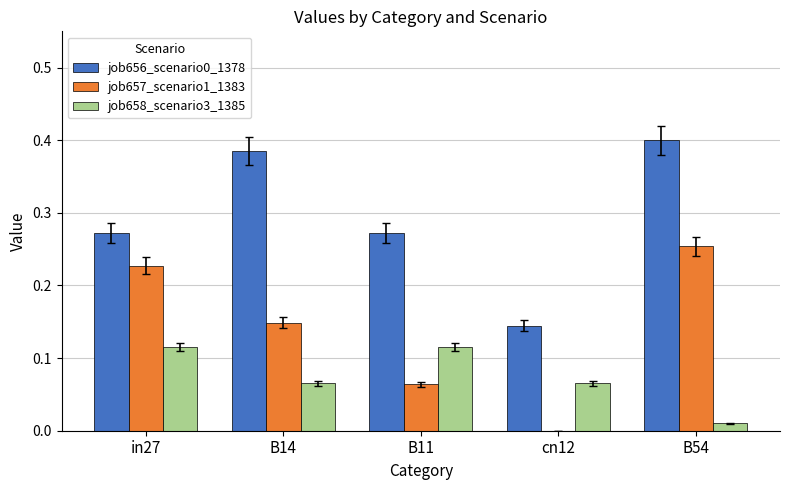

How many groups of bars are there?

5